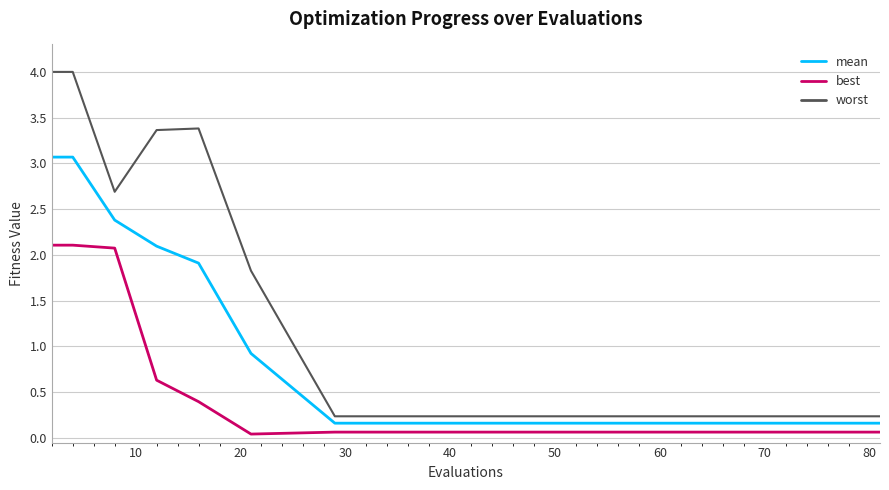

What is the highest value of the mean series?

3.1